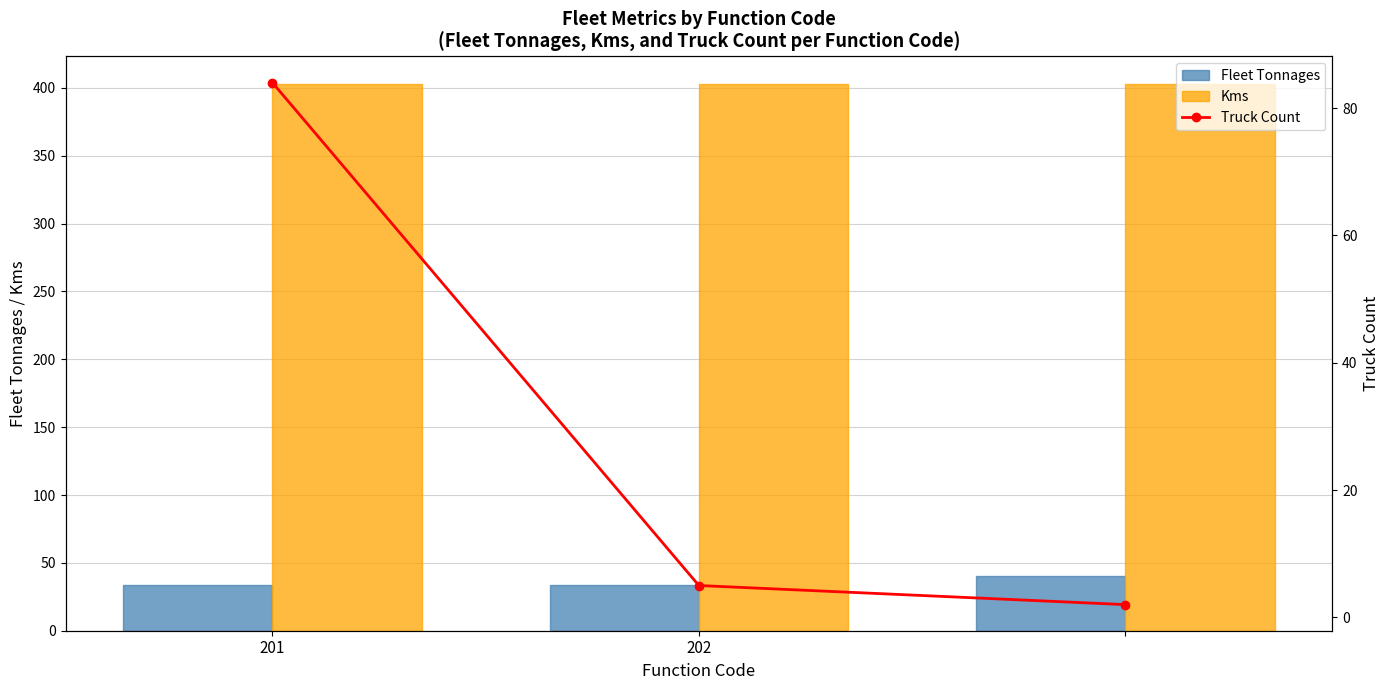

Are the bars grouped side by side (vs. stacked)?

Yes